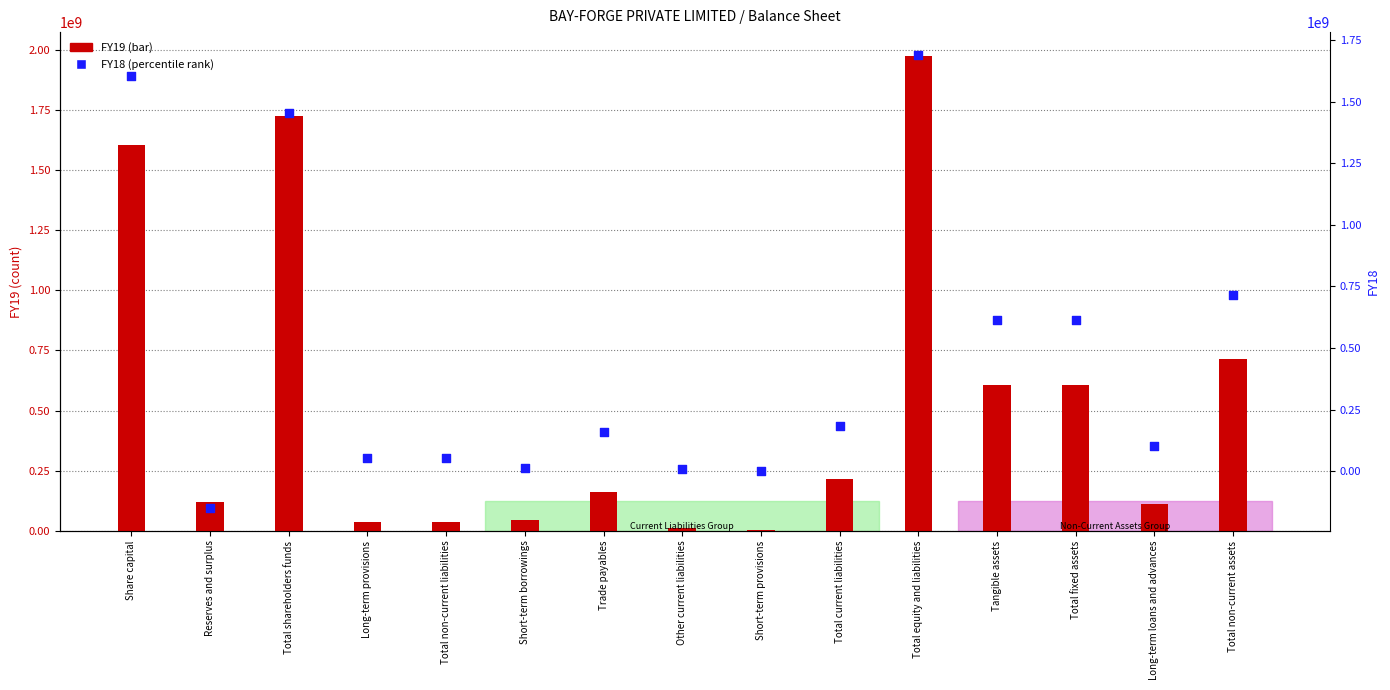

Is the value of FY18 at Total shareholders funds greater than the value of FY19 at Other current liabilities?

Yes